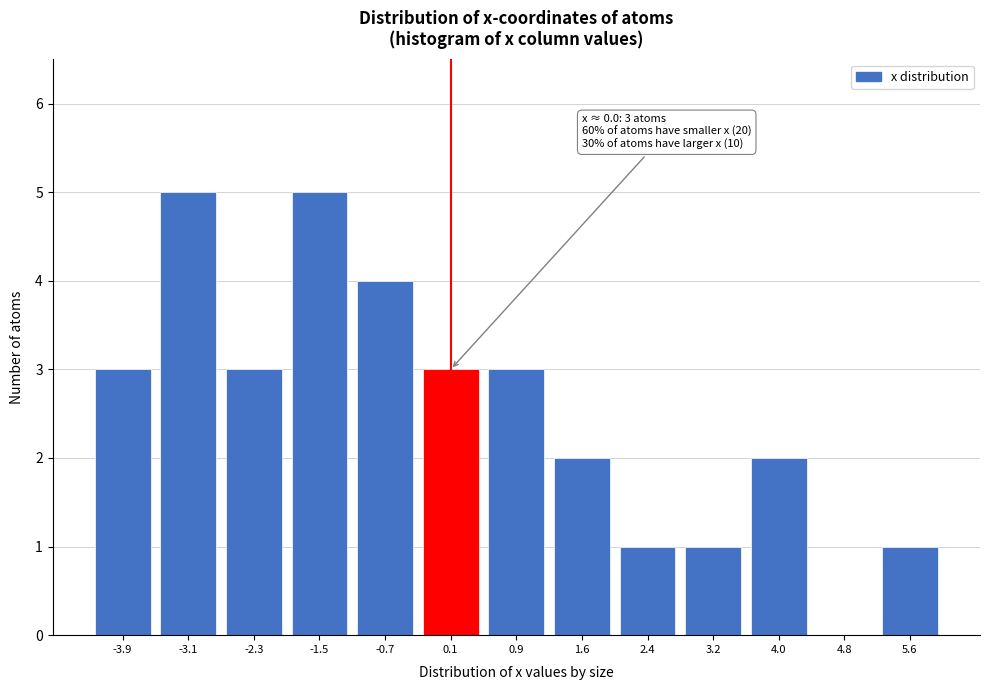

Reading left to right, list all the values displayed in this chart.

-3.9=3	-3.1=5	-2.3=3	-1.5=5	-0.7=4	0.1=3	0.9=3	1.6=2	2.4=1	3.2=1	4.0=2	4.8=0	5.6=1